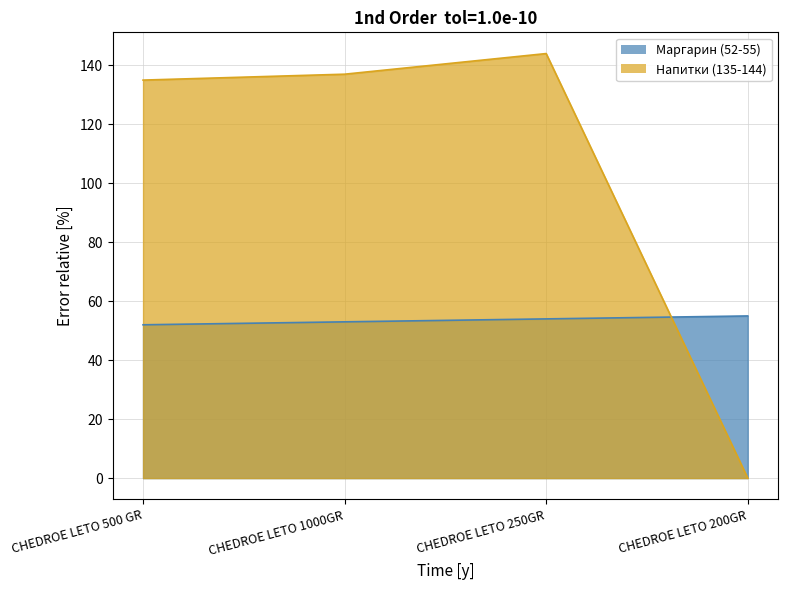

The Напитки series shows 137 at CHEDROE LETO 1000GR. True or false?

True